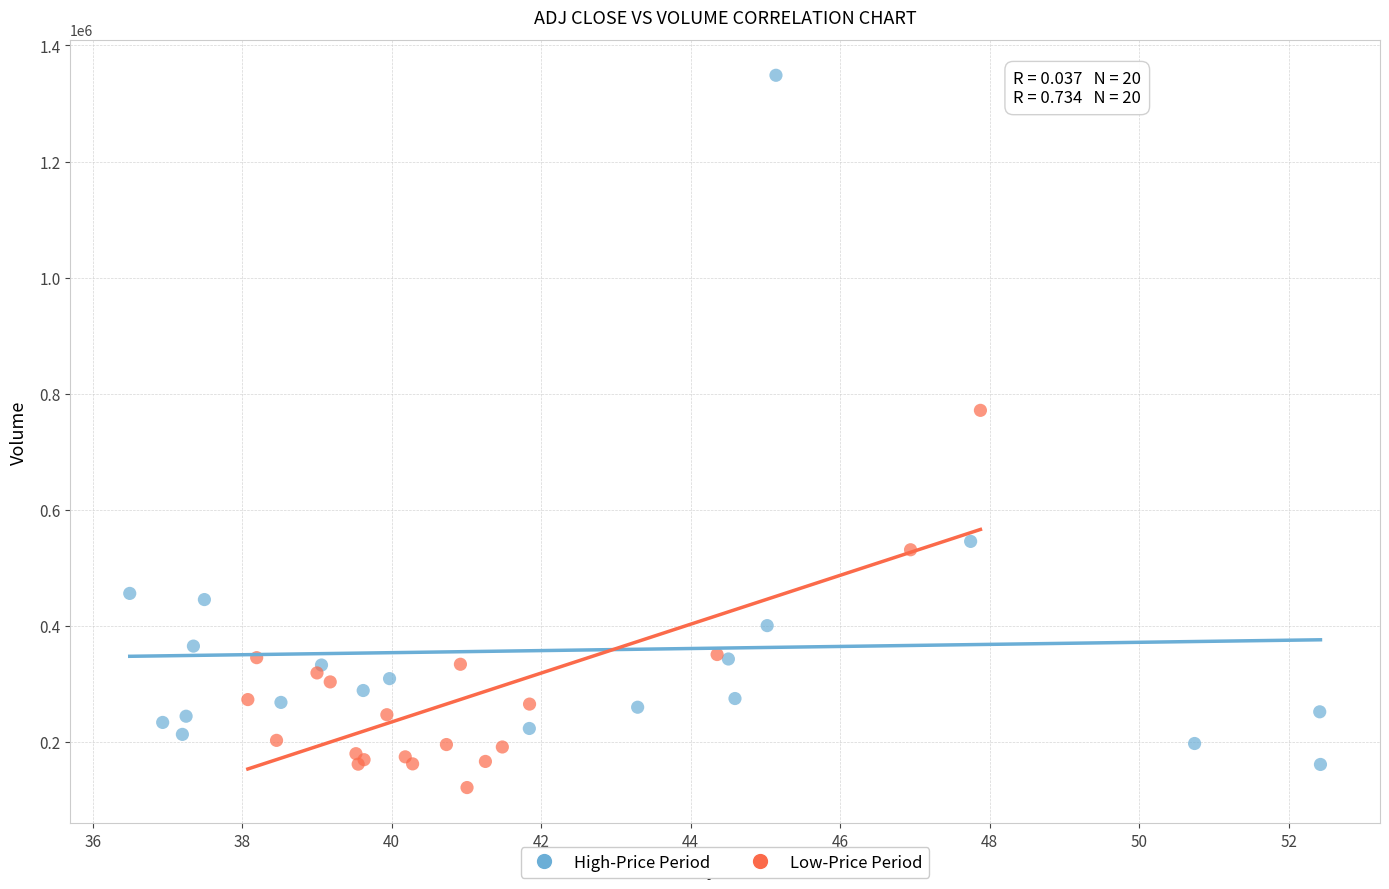

What are all the series names shown in the legend?

High-Price Period, Low-Price Period